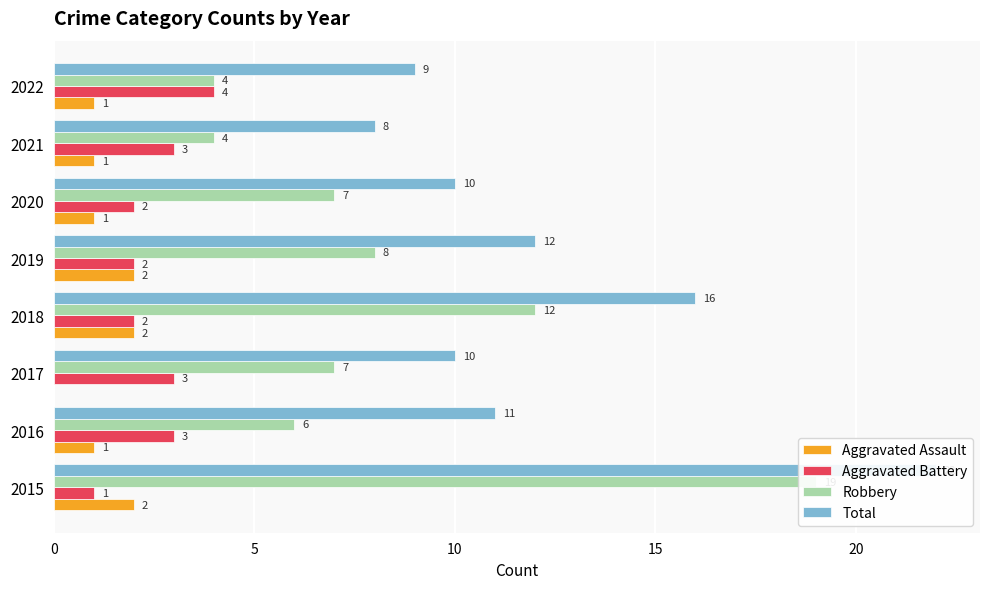

Are the bars horizontal?

Yes